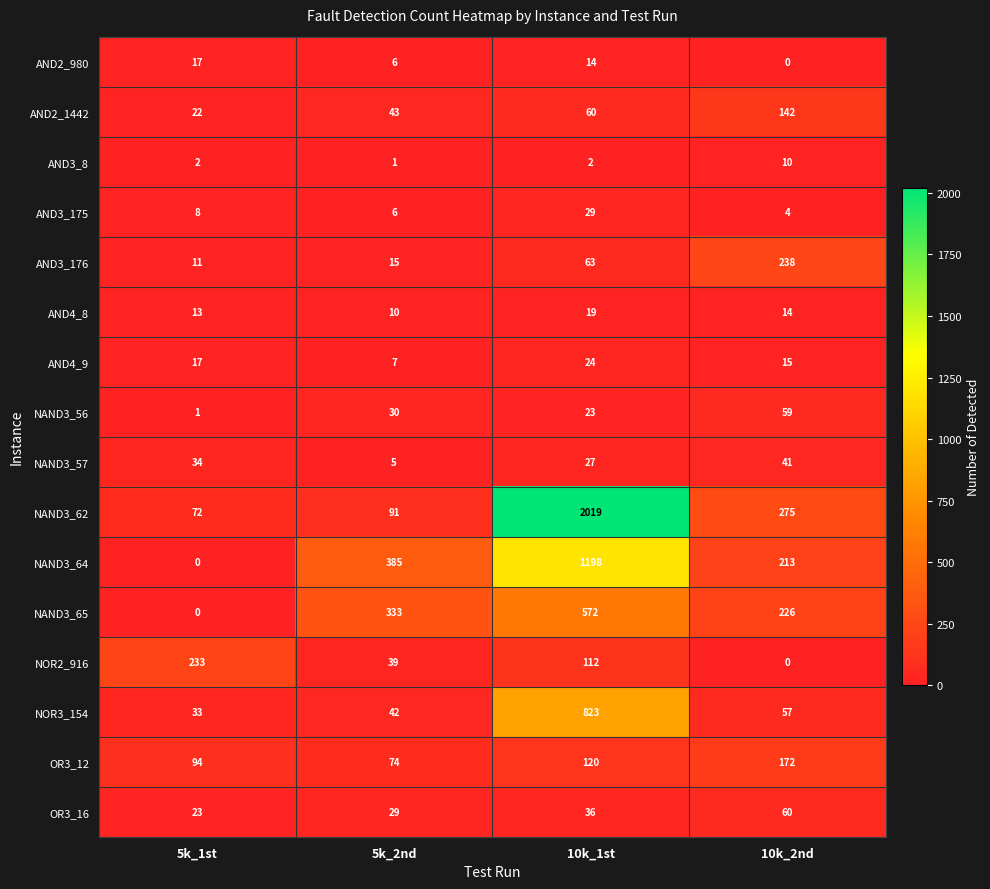

True or false: OR3_12 has a value of 94 at 5k_1st.

True